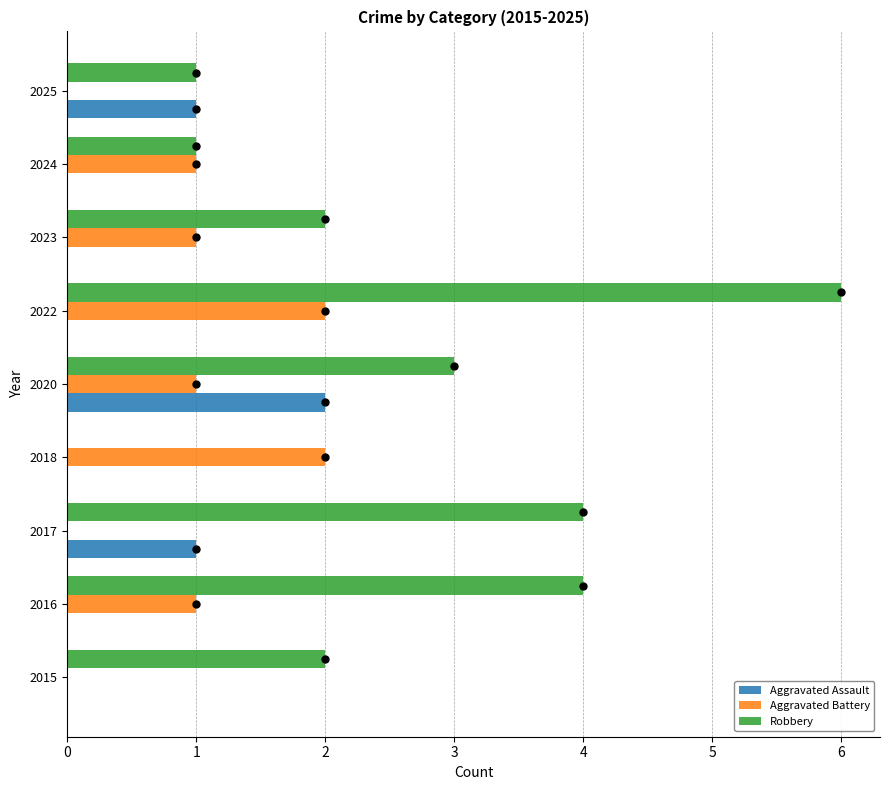

Is the value of Aggravated Battery at 2017 greater than the value of Robbery at 2025?

No